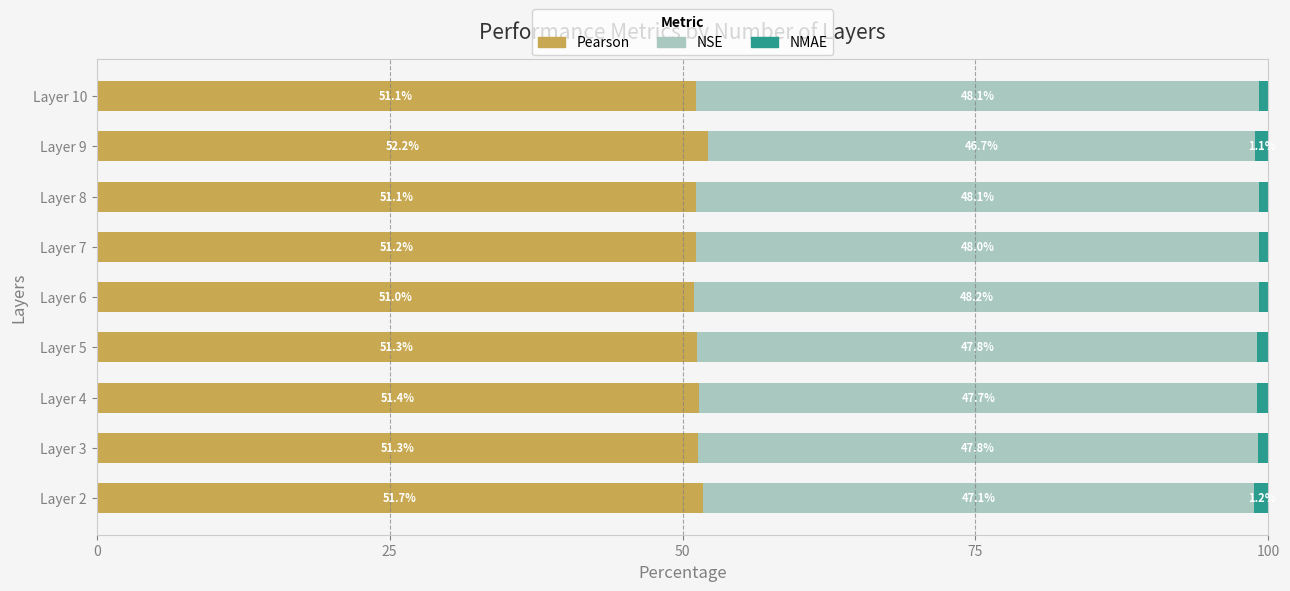

What is the average value of the Pearson series?

51.4